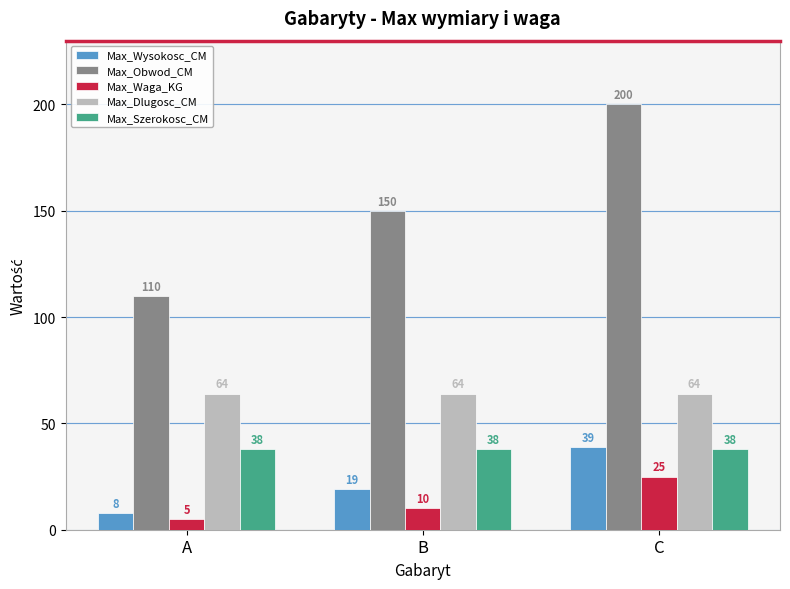

What is the sum of all Max_Szerokosc_CM values?

114